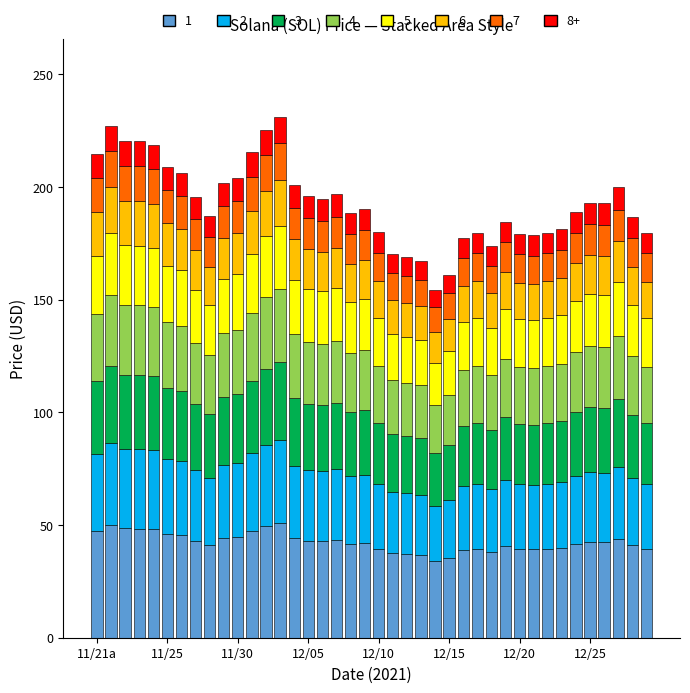

What is the highest value of the 1 series?

50.8